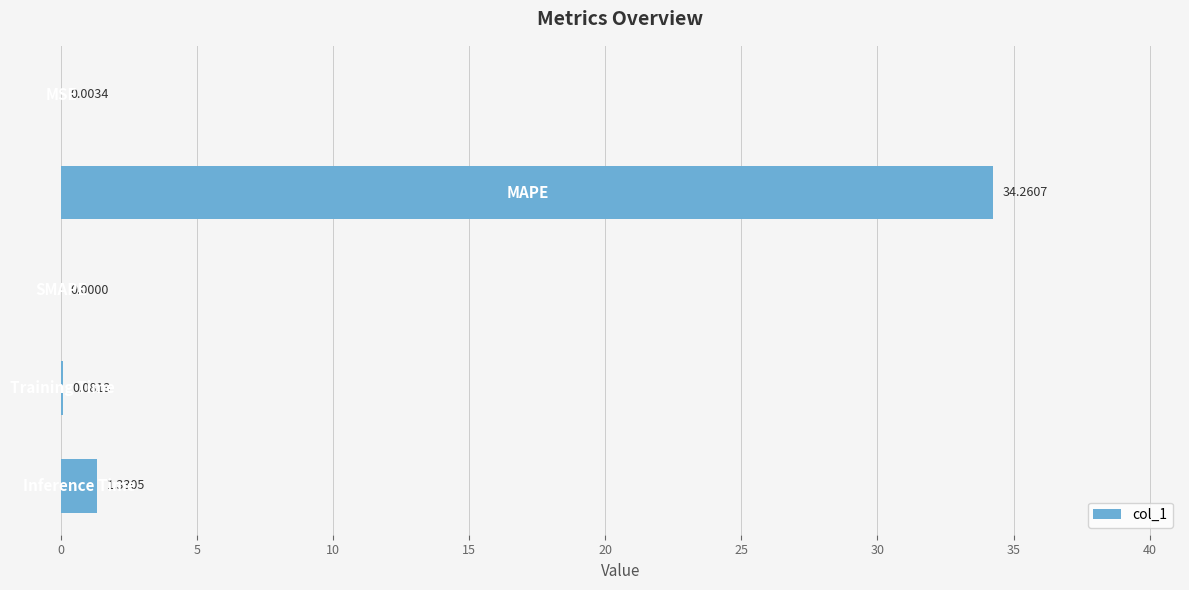

What is the sum of all values?

35.7